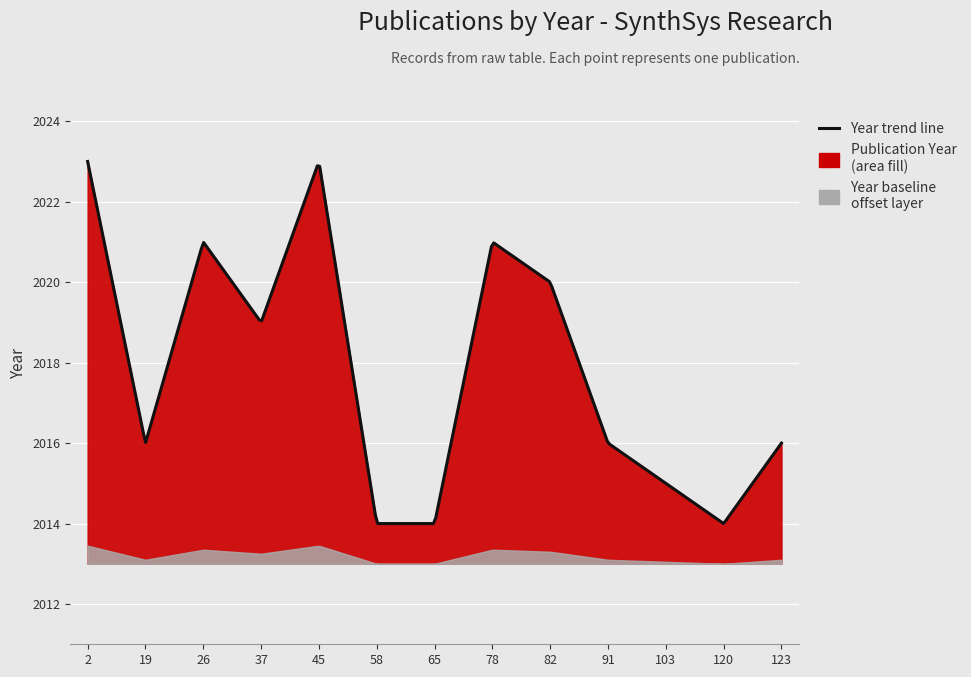

Which label corresponds to the smallest value in the chart?

58